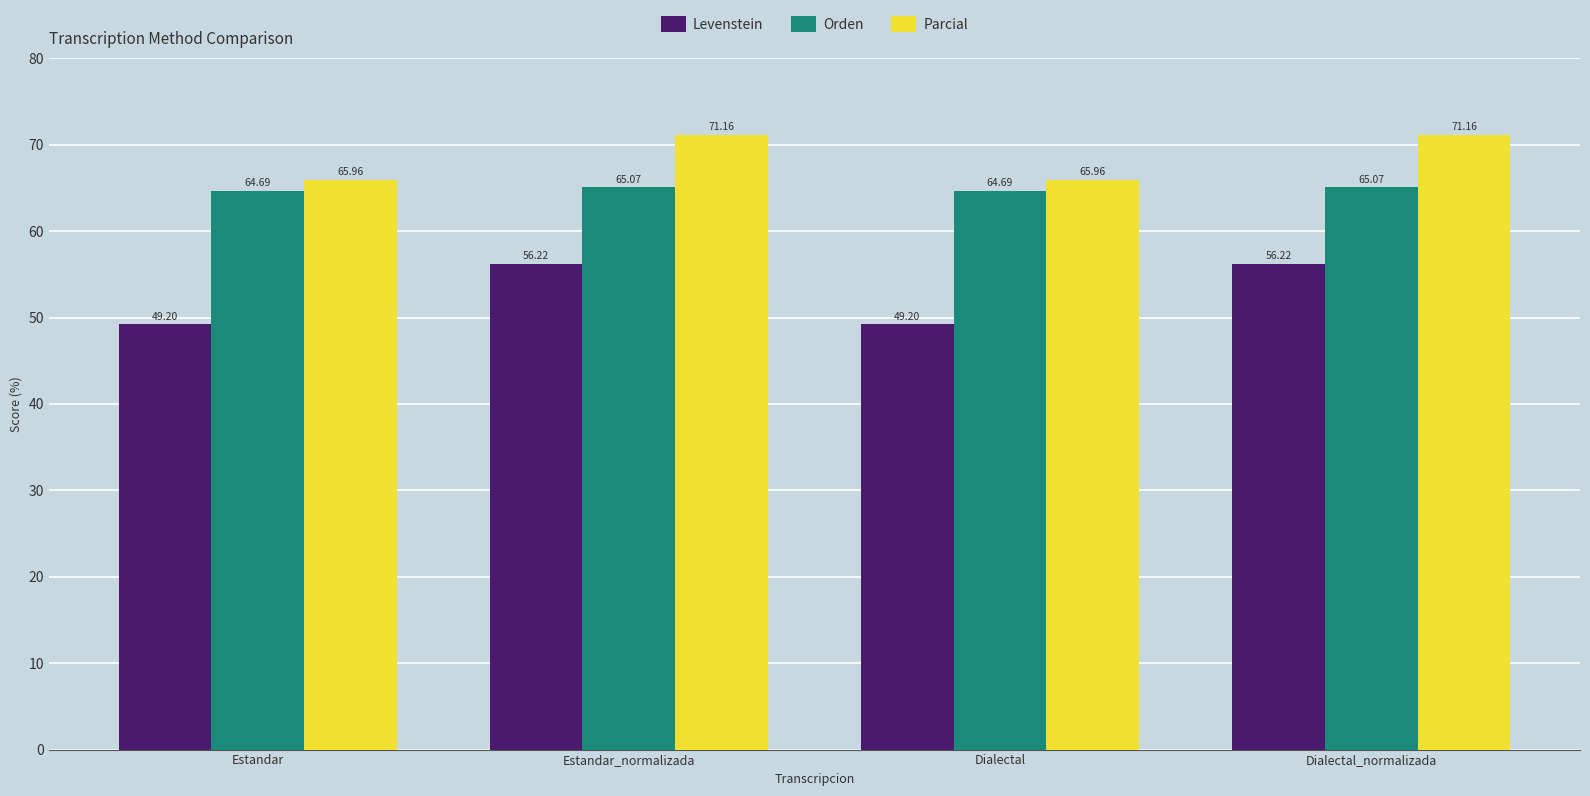

Which series has the largest range (max minus min)?

Levenstein